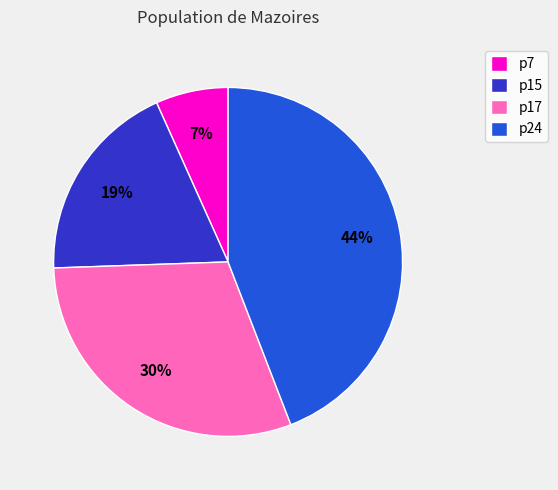

Between p7 and p24, which is larger?

p24